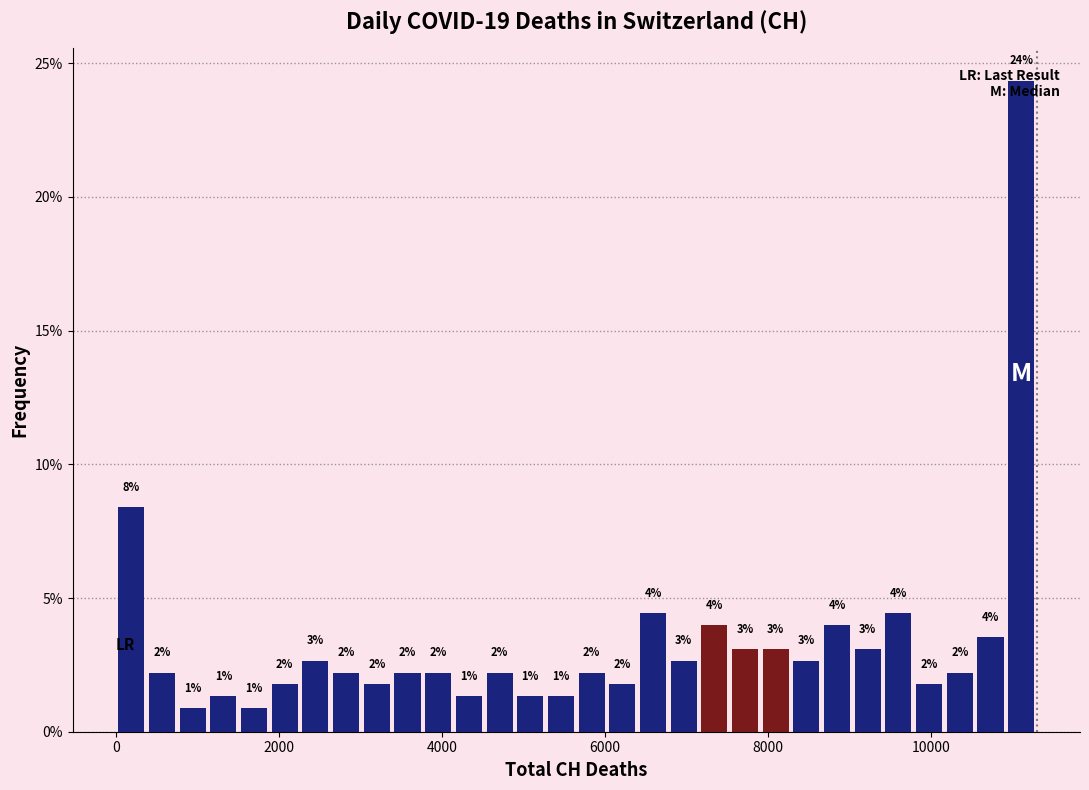

Around what value on the x-axis is the tallest bar? Give the approximate position of its centre, as read against the axis.

11000